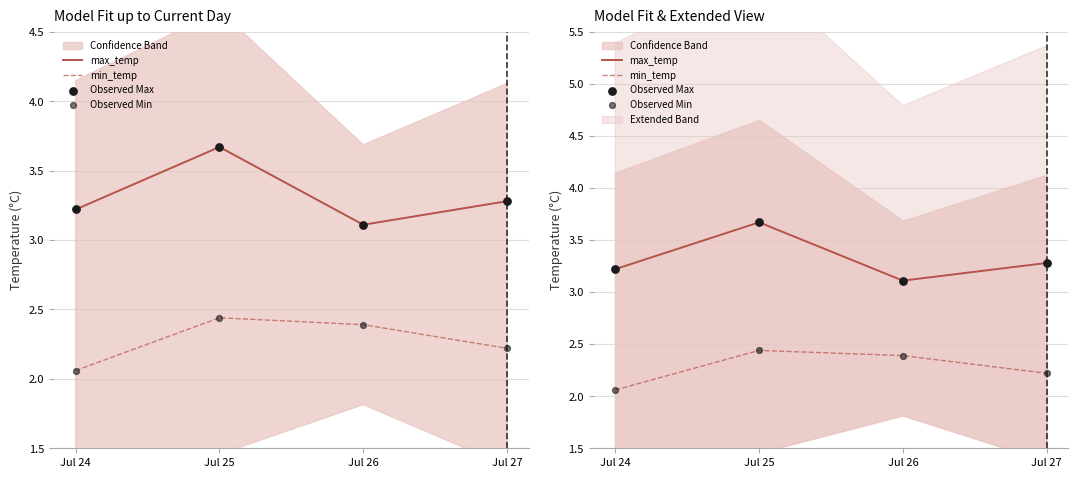

Is the value of Observed Max at Jul 24 greater than the value of max_temp at Jul 24?

No